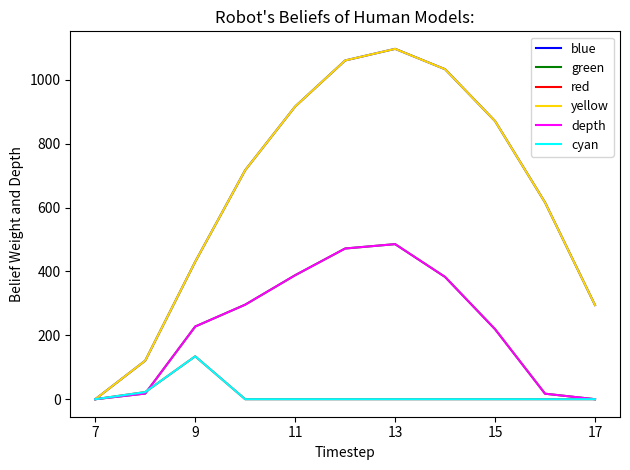

Does the chart display data point markers on the line(s)?

No